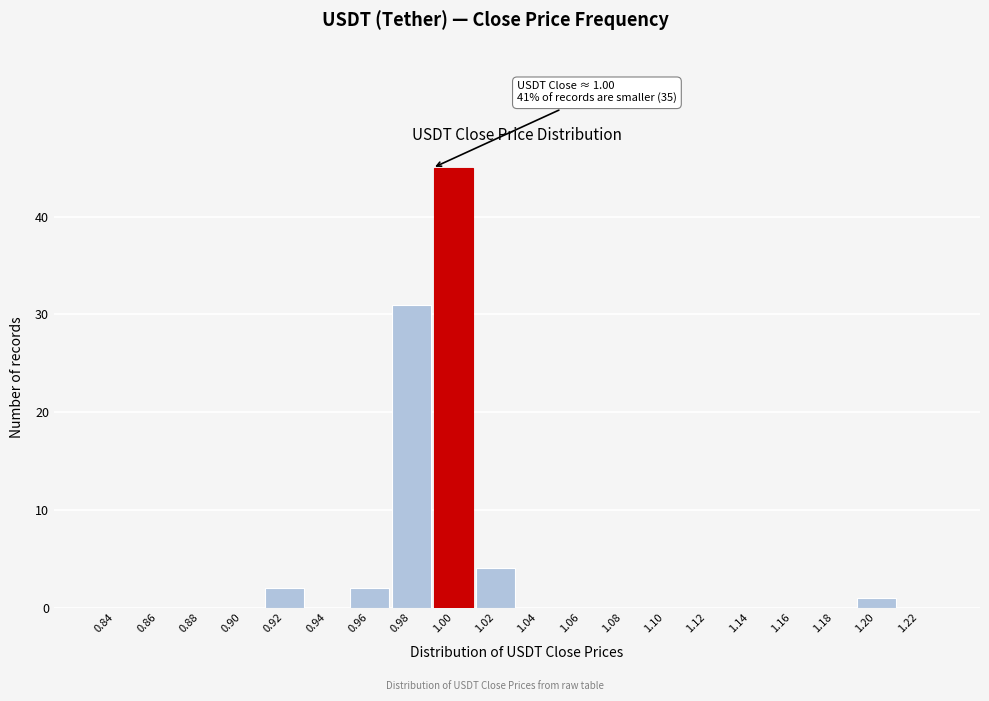

Reading left to right, list all the values displayed in this chart.

0.84=0	0.86=0	0.88=0	0.90=0	0.92=2	0.94=0	0.96=2	0.98=31	1.00=45	1.02=4	1.04=0	1.06=0	1.08=0	1.10=0	1.12=0	1.14=0	1.16=0	1.18=0	1.20=1	1.22=0